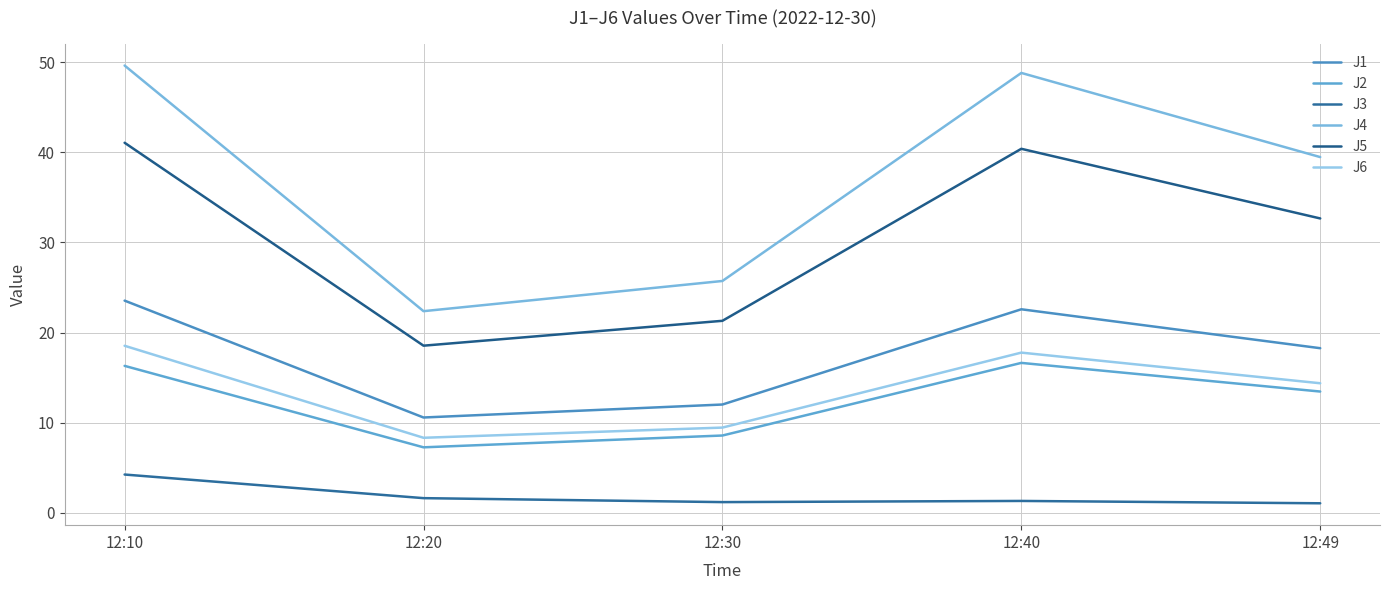

What is the value of the J2 point at the 4th from the left?

16.6